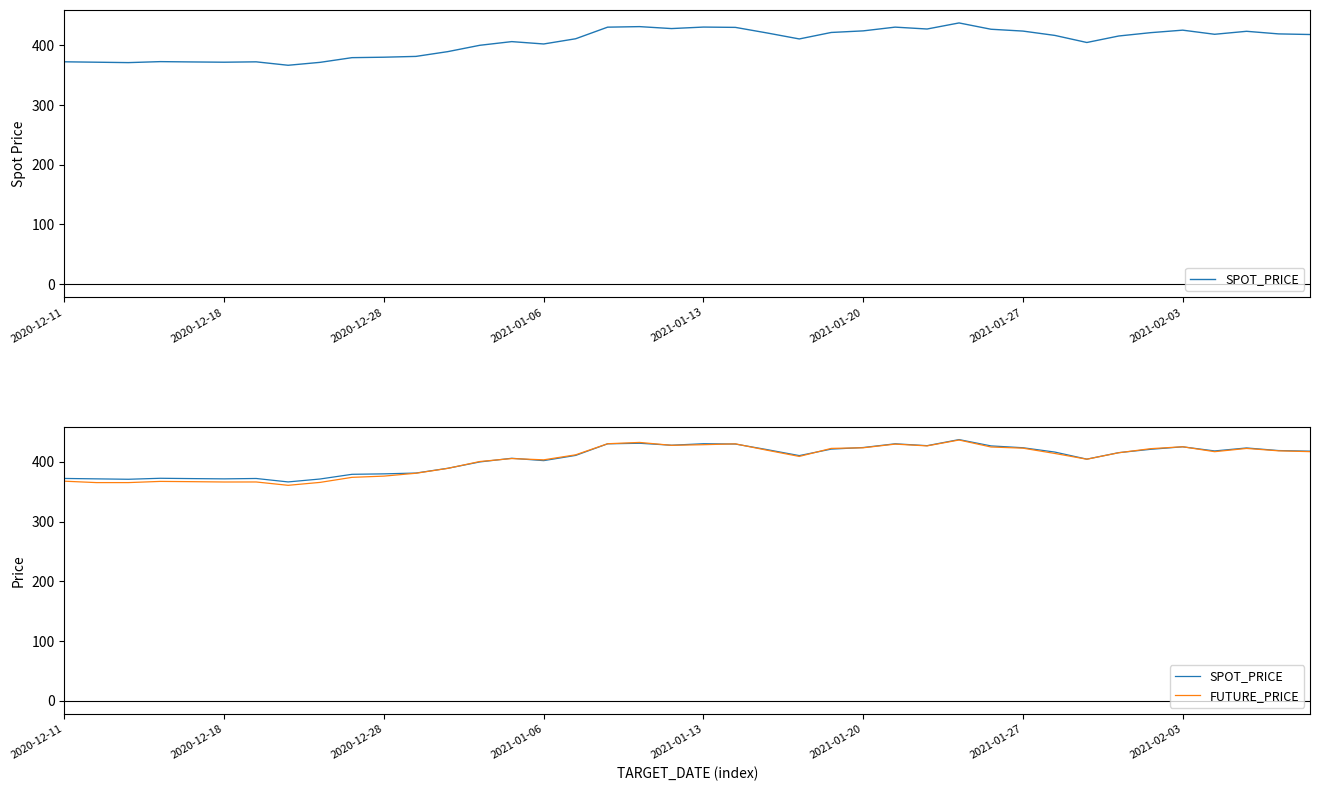

How many interior local peaks does the FUTURE_PRICE series have?

9